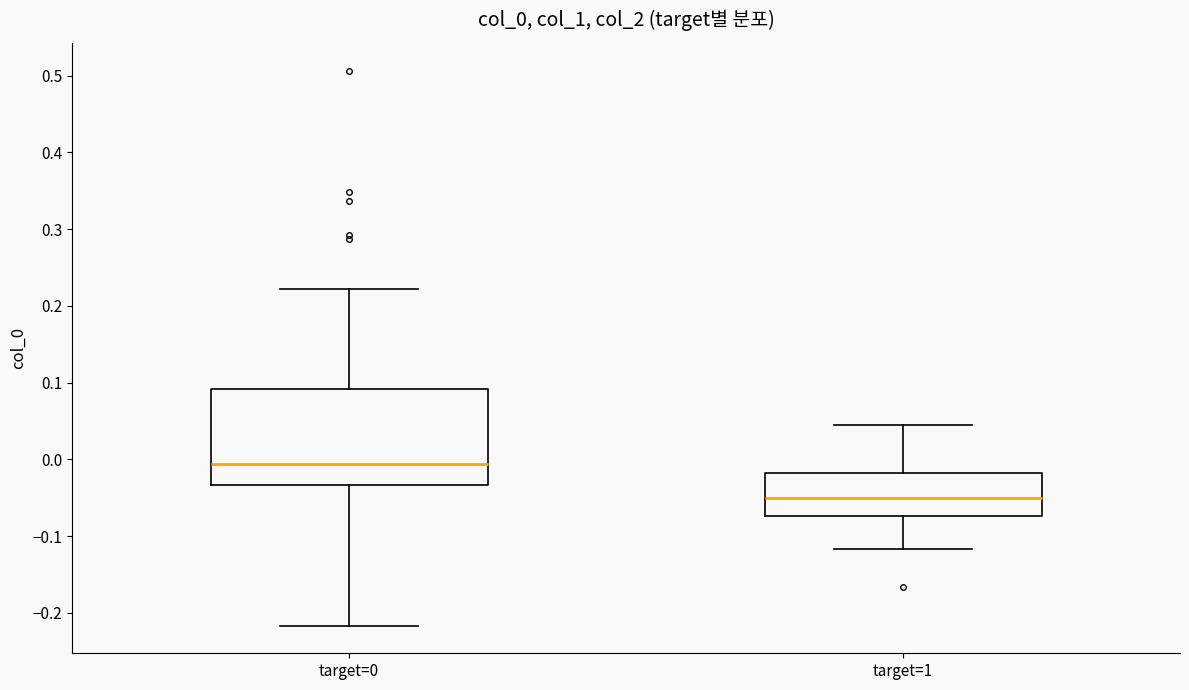

Which box's median line is the lowest?

target=1